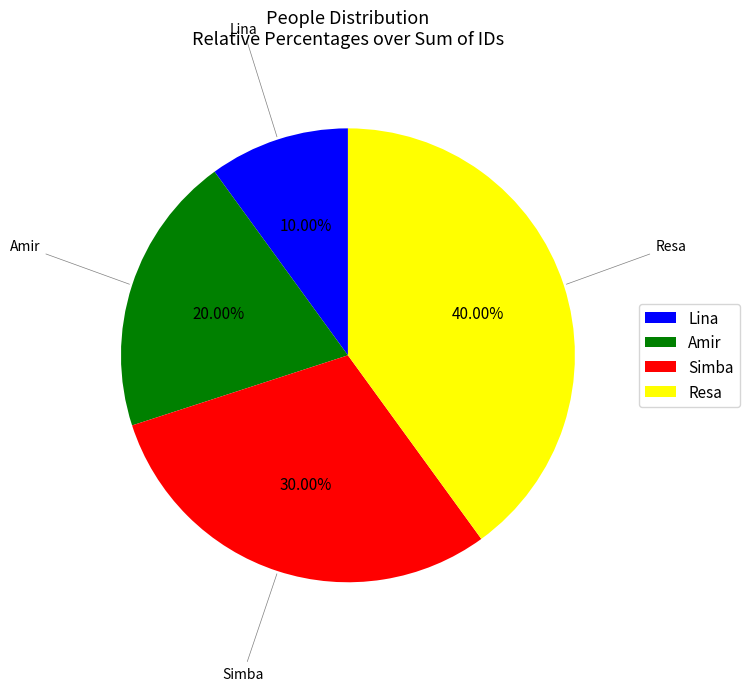

The Lina slice represents 21% of the pie. True or false?

False